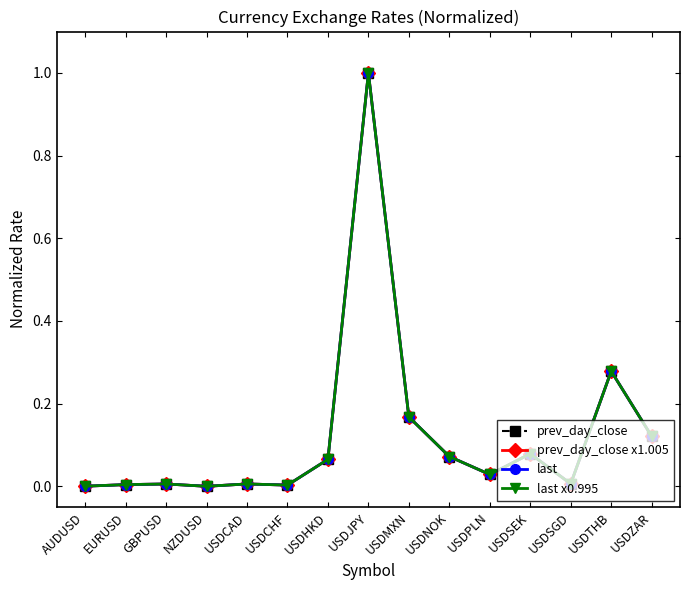

Which category has the lowest value in the last series?

NZDUSD